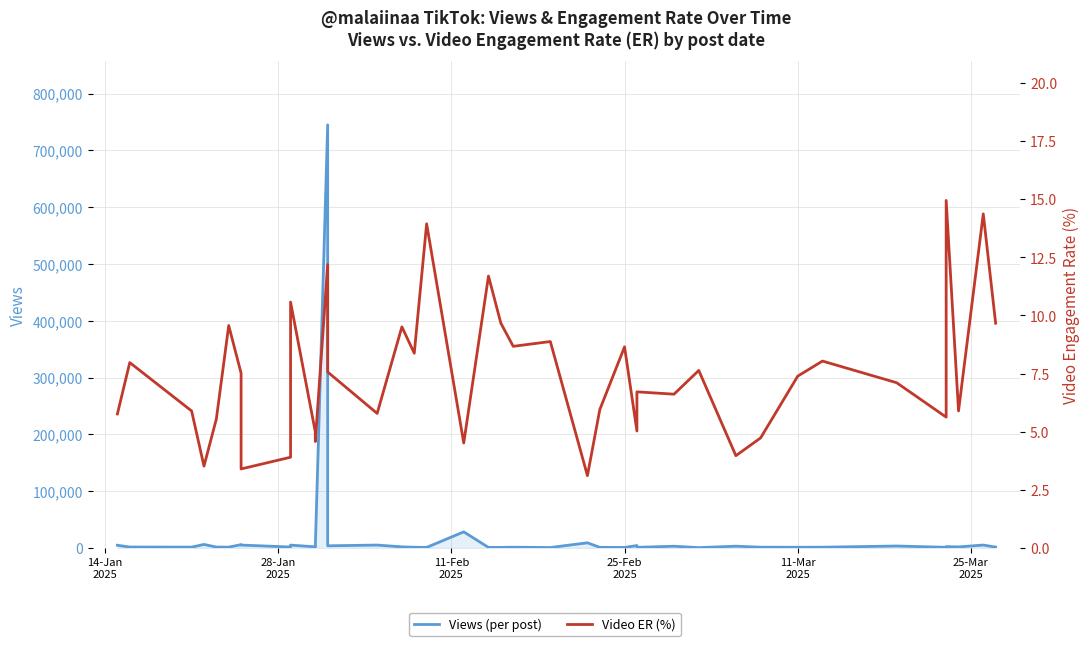

What is the difference between the highest and lowest values at 11-Mar
2025?

1527.5